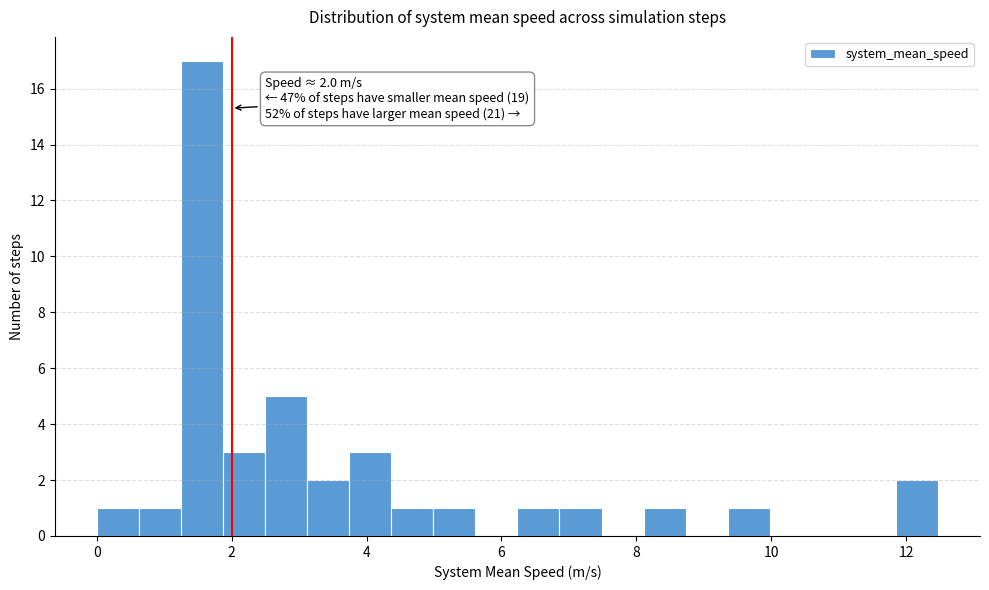

Around what value on the x-axis is the tallest bar? Give the approximate position of its centre, as read against the axis.

1.6